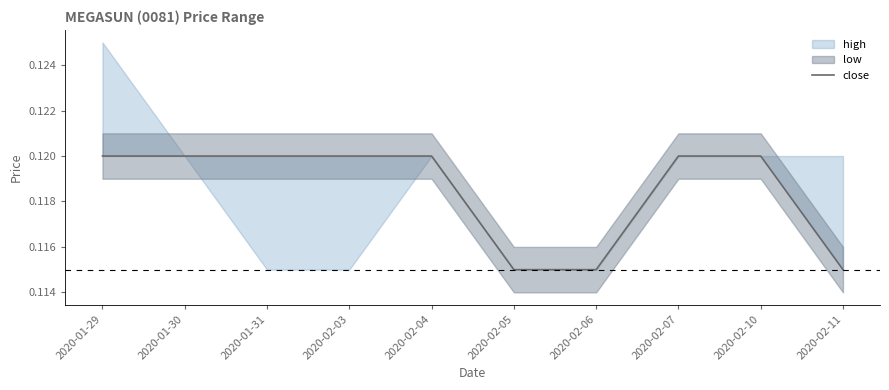

True or false: the data shows 0.1 at 2020-02-05.

True